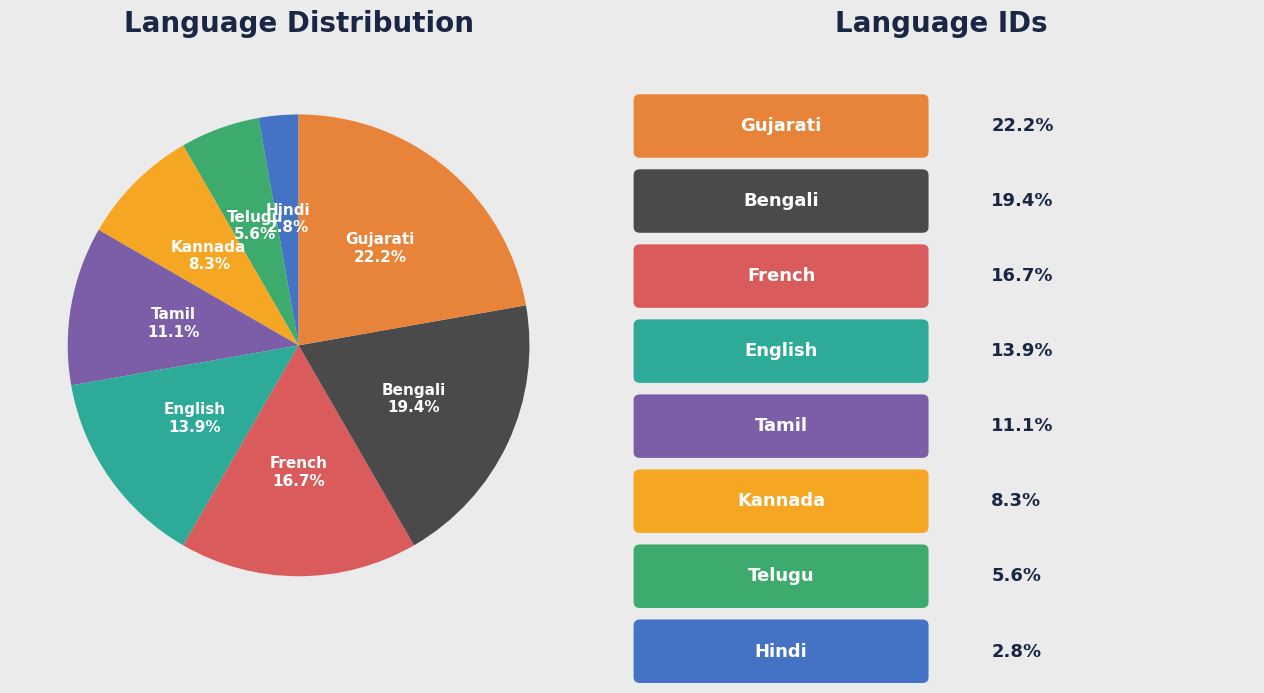

Rank the categories by value from highest to lowest.

Gujarati, Bengali, French, English, Tamil, Kannada, Telugu, Hindi